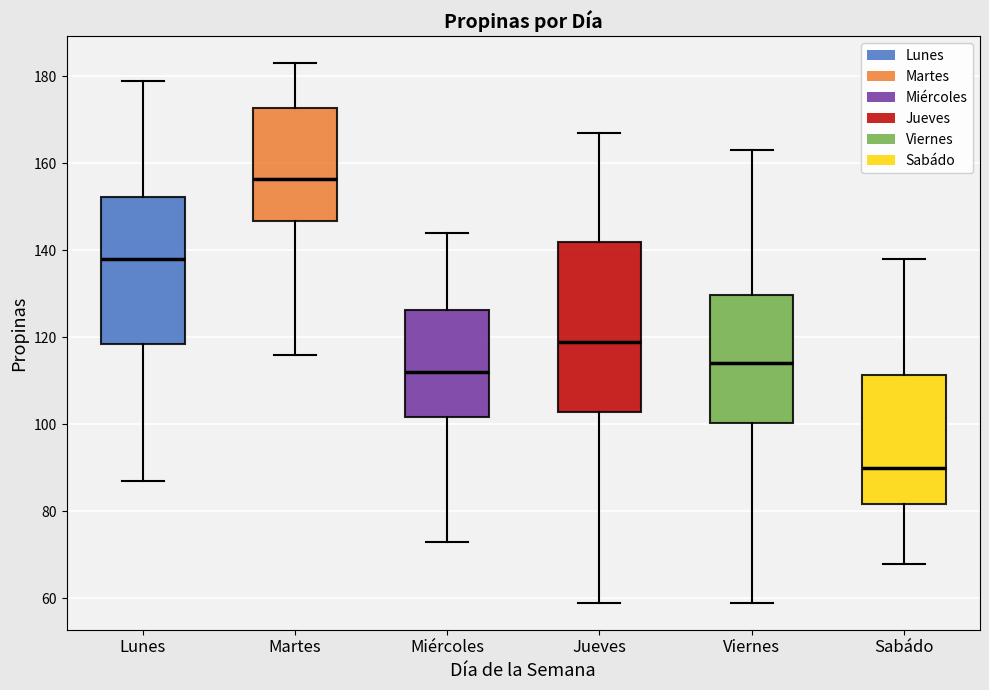

Comparing the boxes themselves (not the whiskers), which one is the tallest?

Jueves